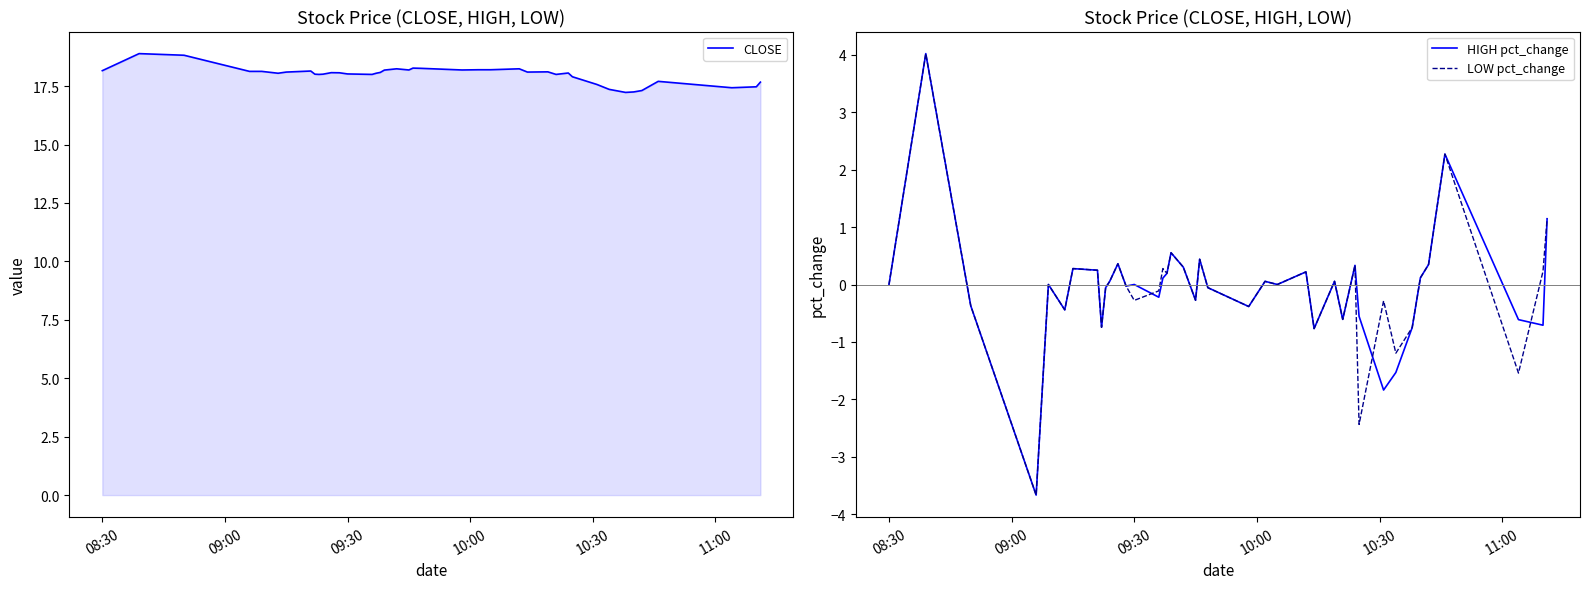

True or false: HIGH pct_change has a value of 0.0 at 09:30.

True